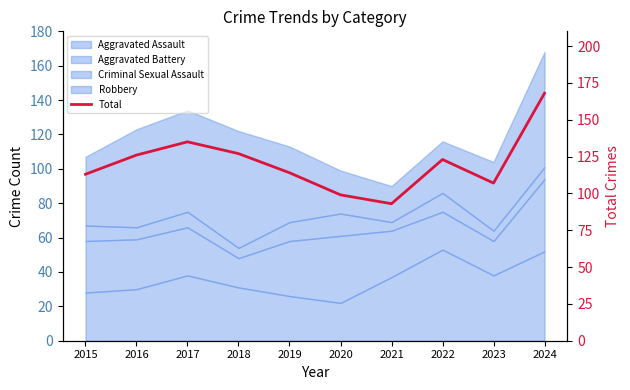

What is the value of the 5th point from the left?

114